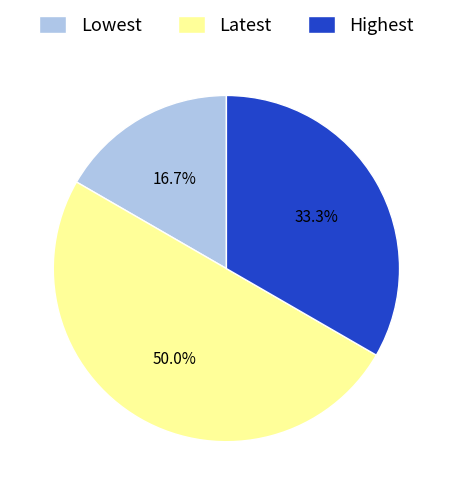

Rank the categories by value from lowest to highest.

Lowest, Highest, Latest